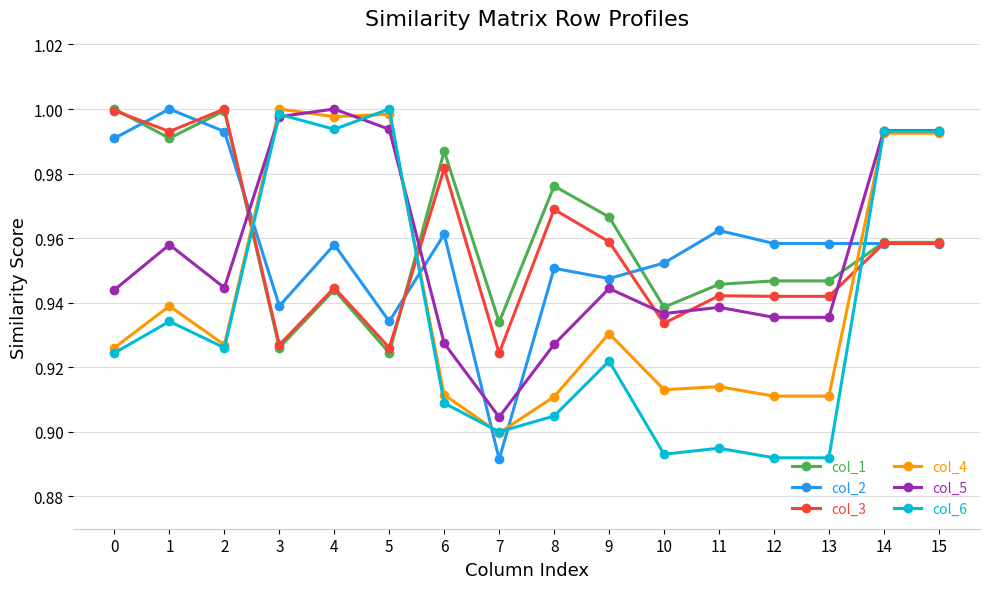

Is it true that col_2 equals 0.3 at 13?

False